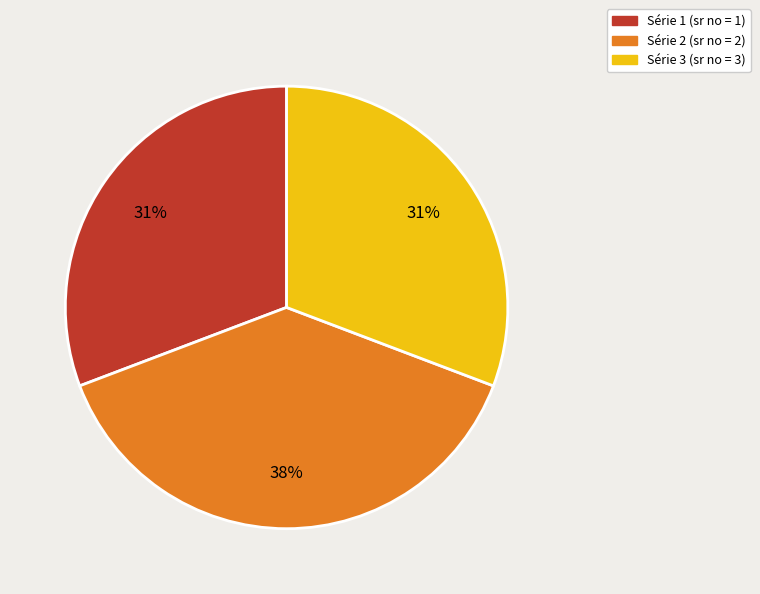

Does any single category account for the majority?

No